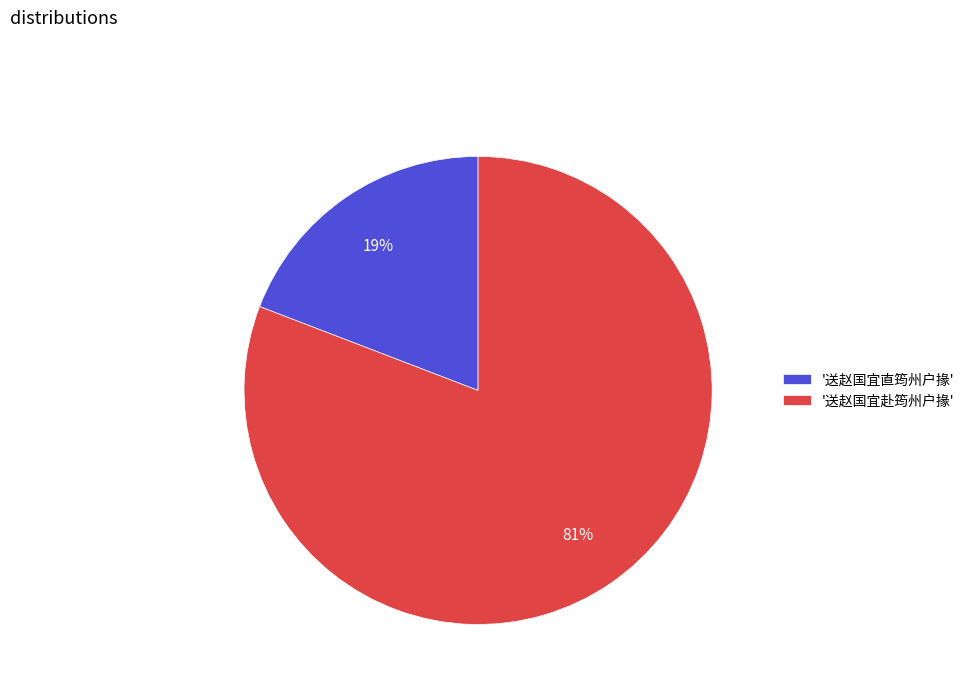

Which category has the biggest portion of the pie?

'送赵国宜赴筠州户掾'